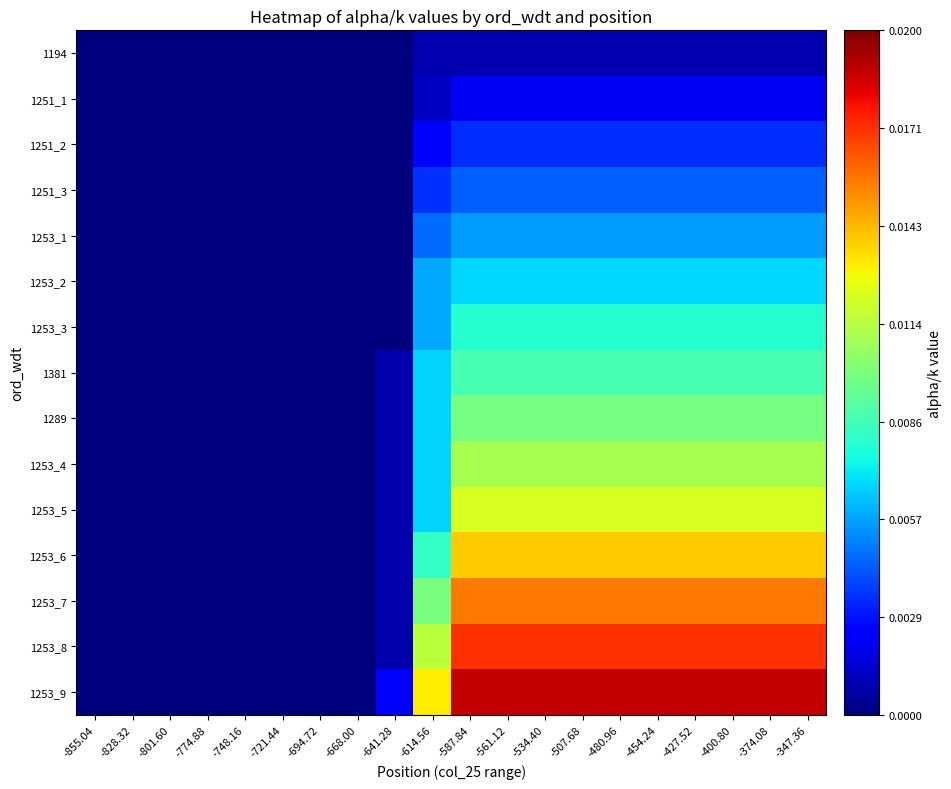

At how many categories does at least one series exceed 0?

12